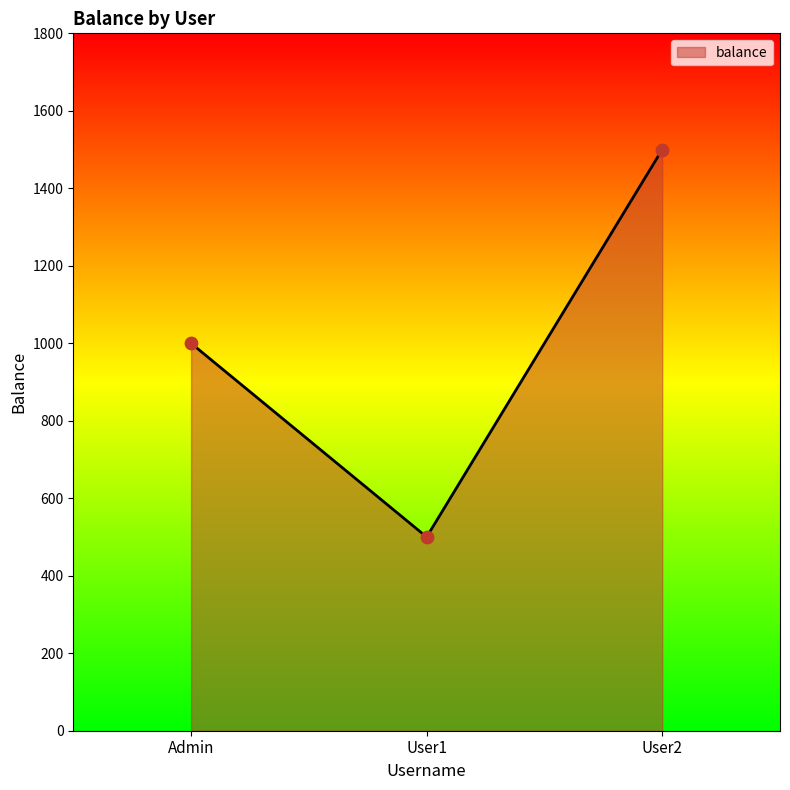

Approximately how many times larger is the value at Admin compared to User2?

0.7